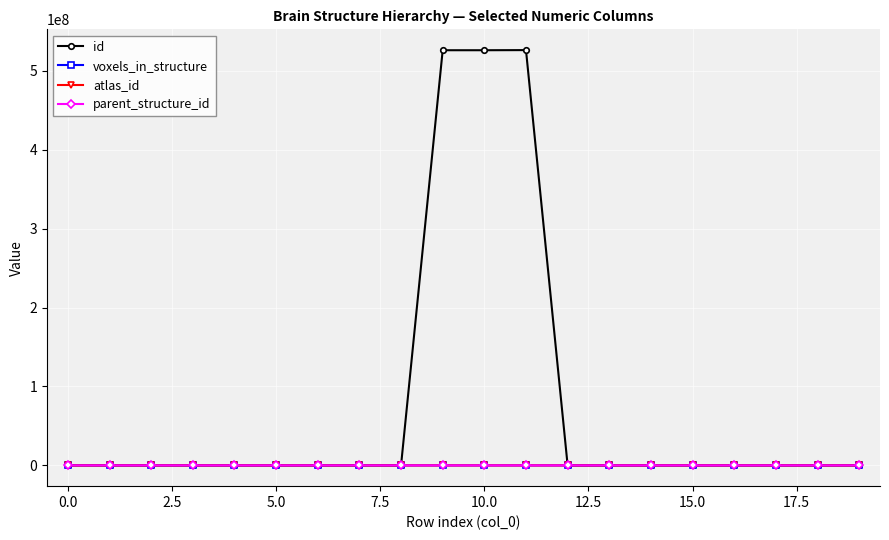

True or false: parent_structure_id has more than 0 interior local peaks.

True